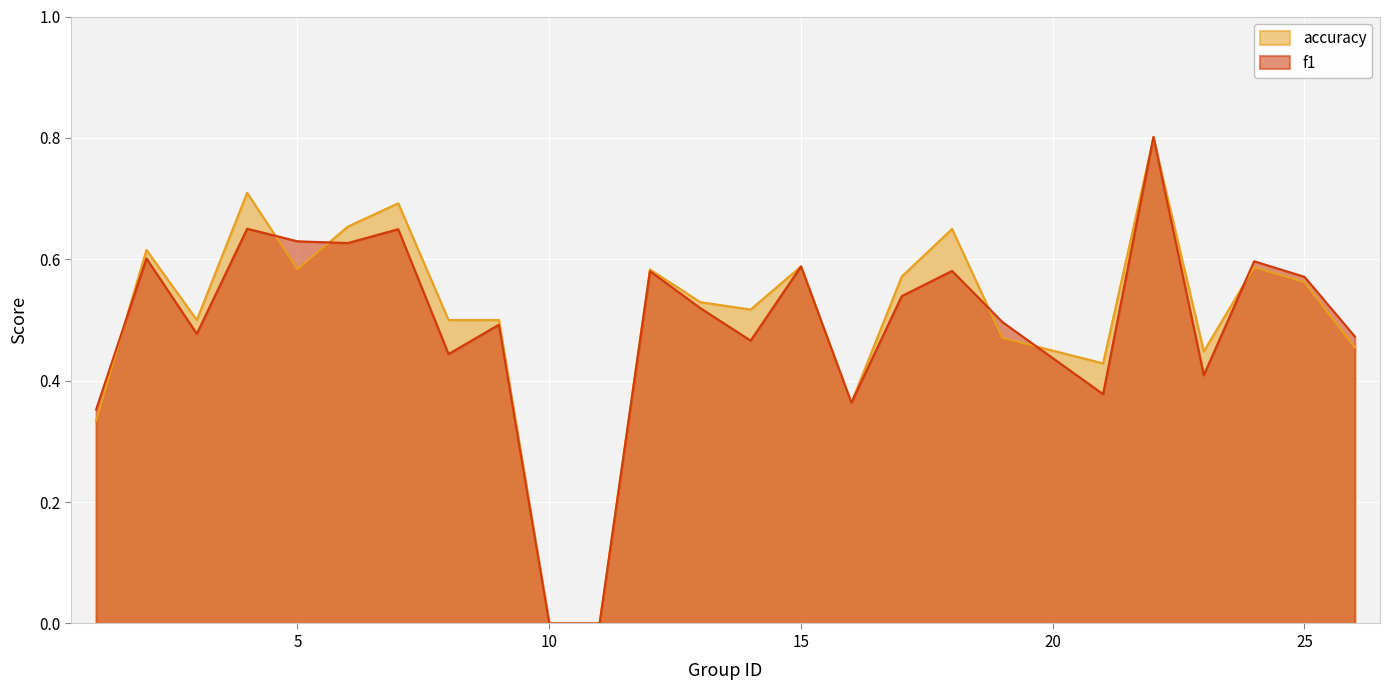

Reading right to left, list all the values displayed in this chart.

f1: 26=0.5	25=0.6	24=0.6	23=0.4	22=0.8	21=0.4	19=0.5	18=0.6	17=0.5	16=0.4	15=0.6	14=0.5	13=0.5	12=0.6	11=0.0	10=0.0	9=0.5	8=0.4	7=0.6	6=0.6	5=0.6	4=0.7	3=0.5	2=0.6	1=0.4
accuracy: 26=0.5	25=0.6	24=0.6	23=0.4	22=0.8	21=0.4	19=0.5	18=0.7	17=0.6	16=0.4	15=0.6	14=0.5	13=0.5	12=0.6	11=0.0	10=0.0	9=0.5	8=0.5	7=0.7	6=0.7	5=0.6	4=0.7	3=0.5	2=0.6	1=0.3